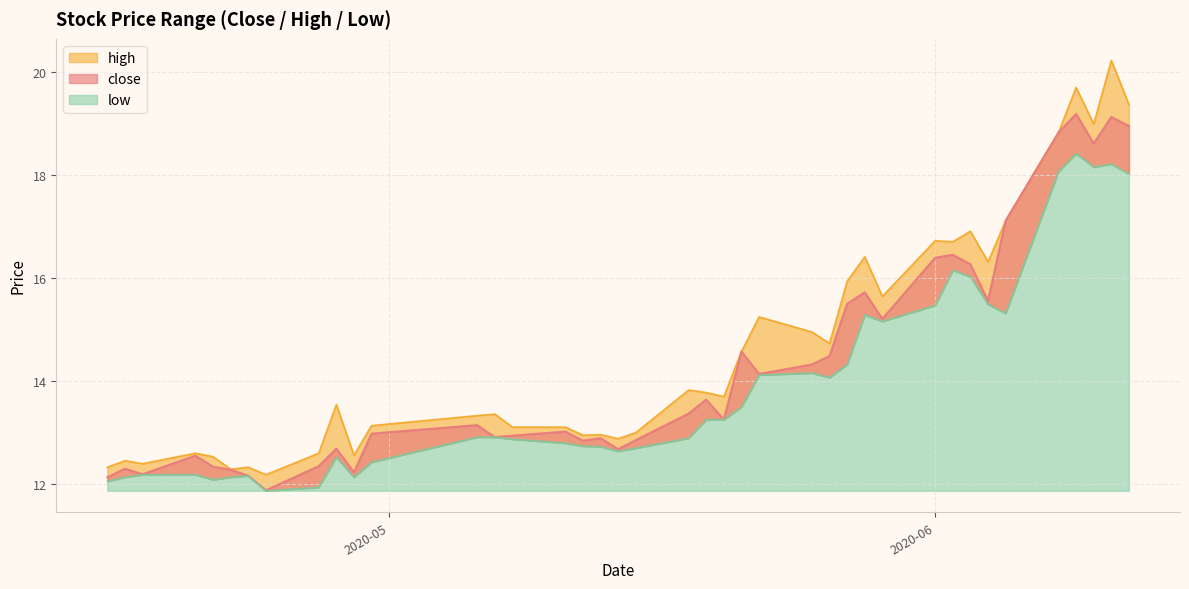

What is the difference between the maximum and minimum values in the low series?

6.6